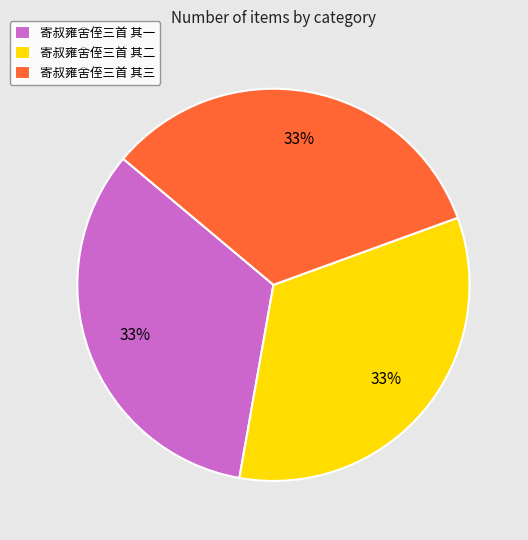

How many slices are in this pie chart?

3